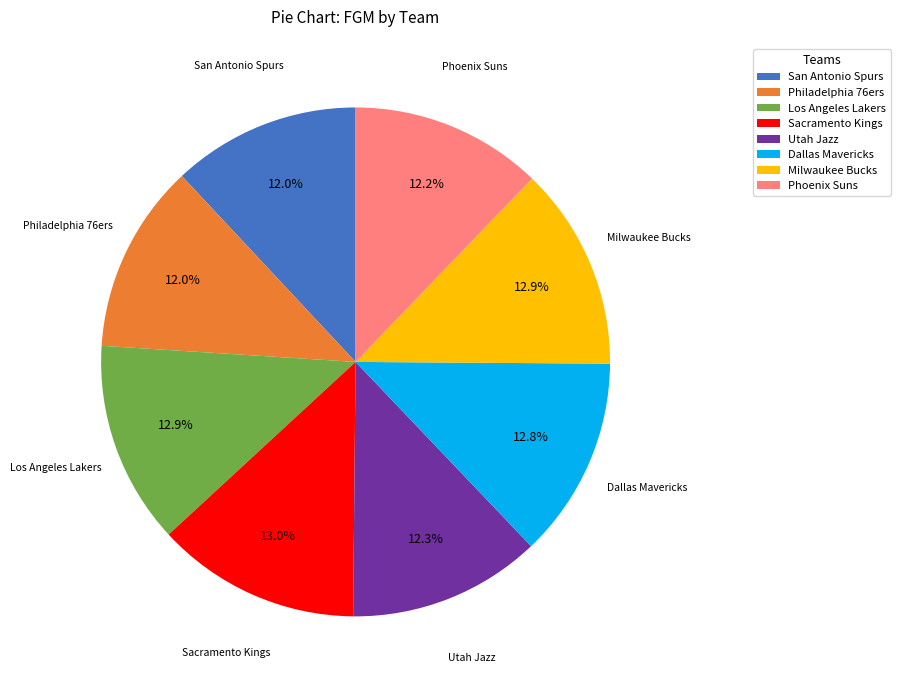

How many slices are in this pie chart?

8